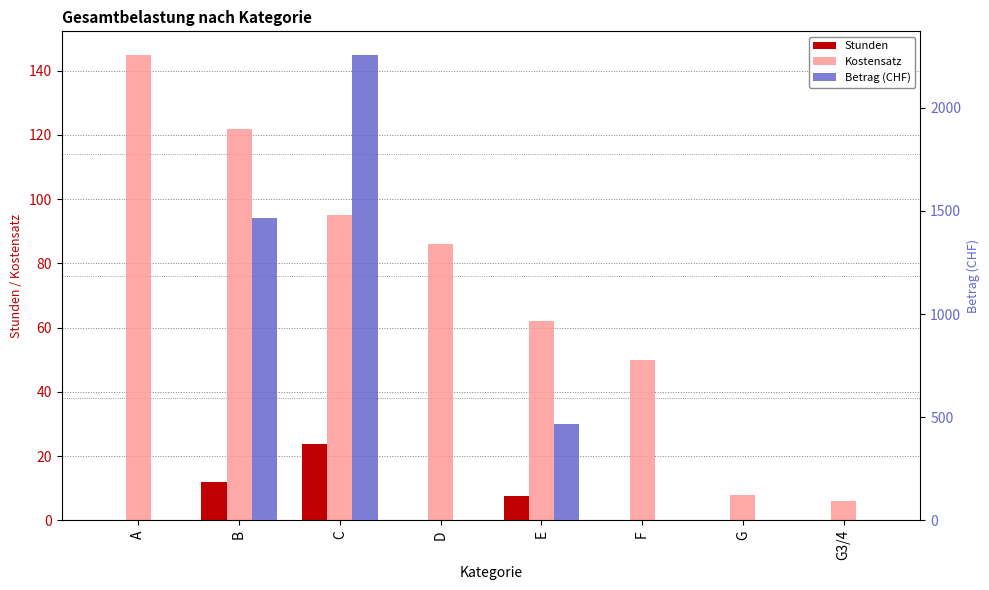

What is the spread (max minus min) of values at G?

8.0